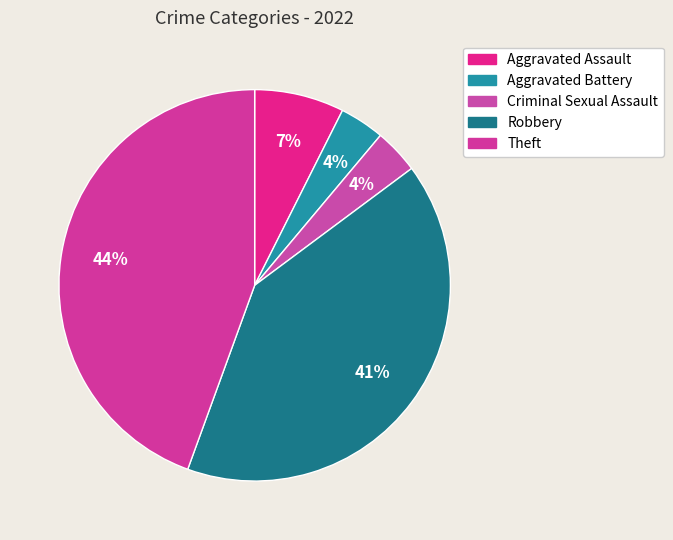

How many slices are in this pie chart?

5